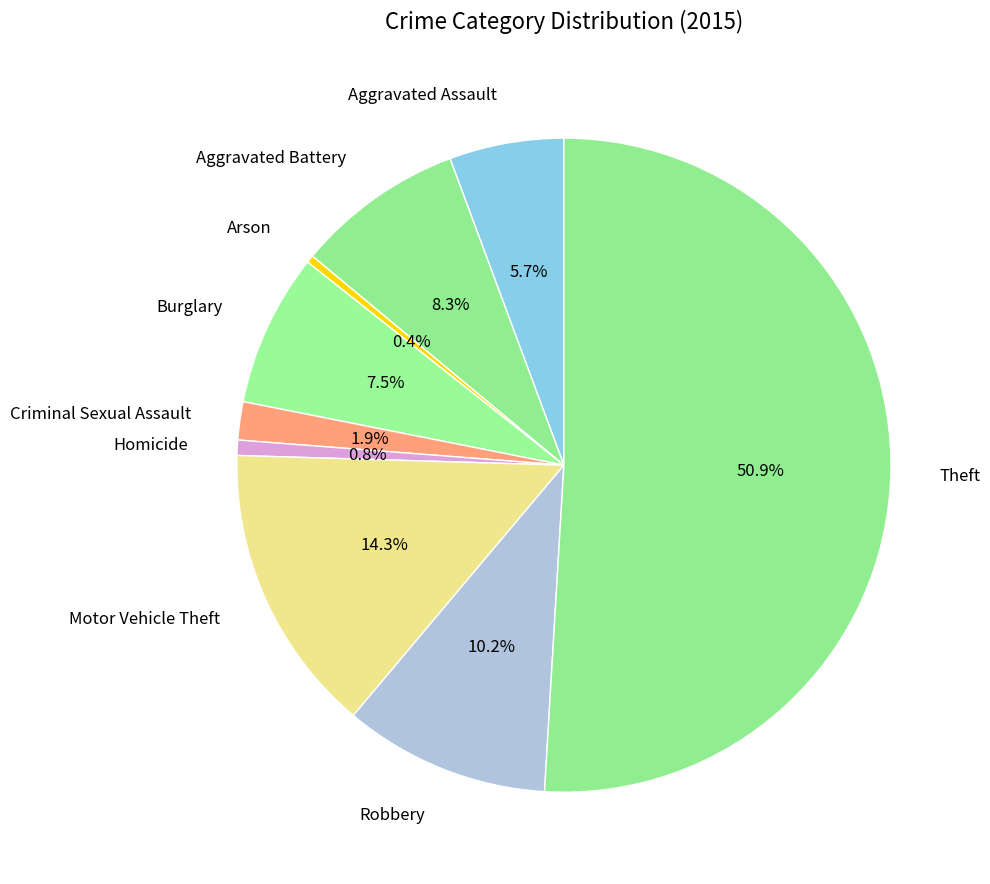

To the nearest percent, what portion does Aggravated Assault represent?

6%